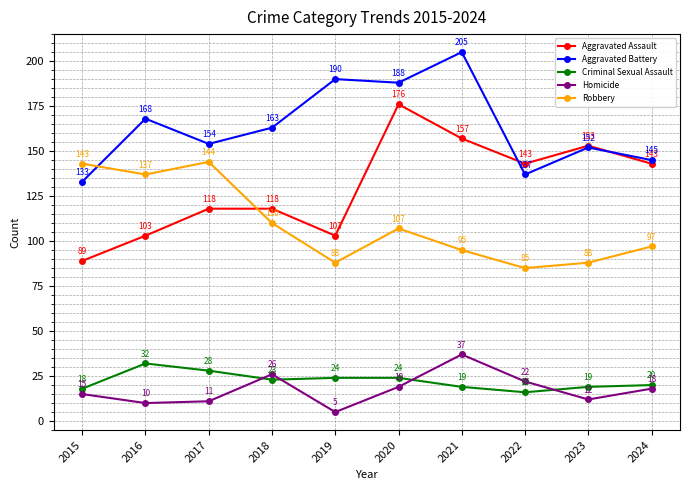

Is it true that Aggravated Assault equals 176 at 2020?

True